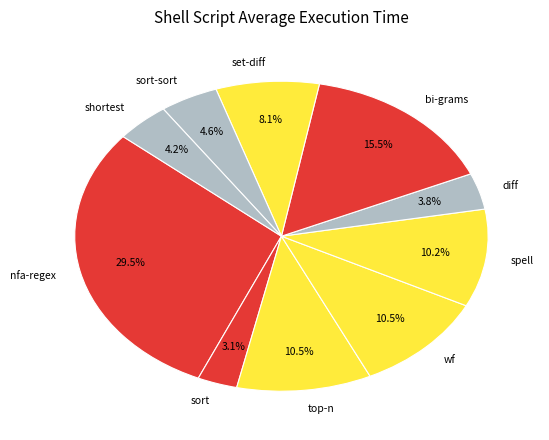

Between diff and nfa-regex, which is larger?

nfa-regex